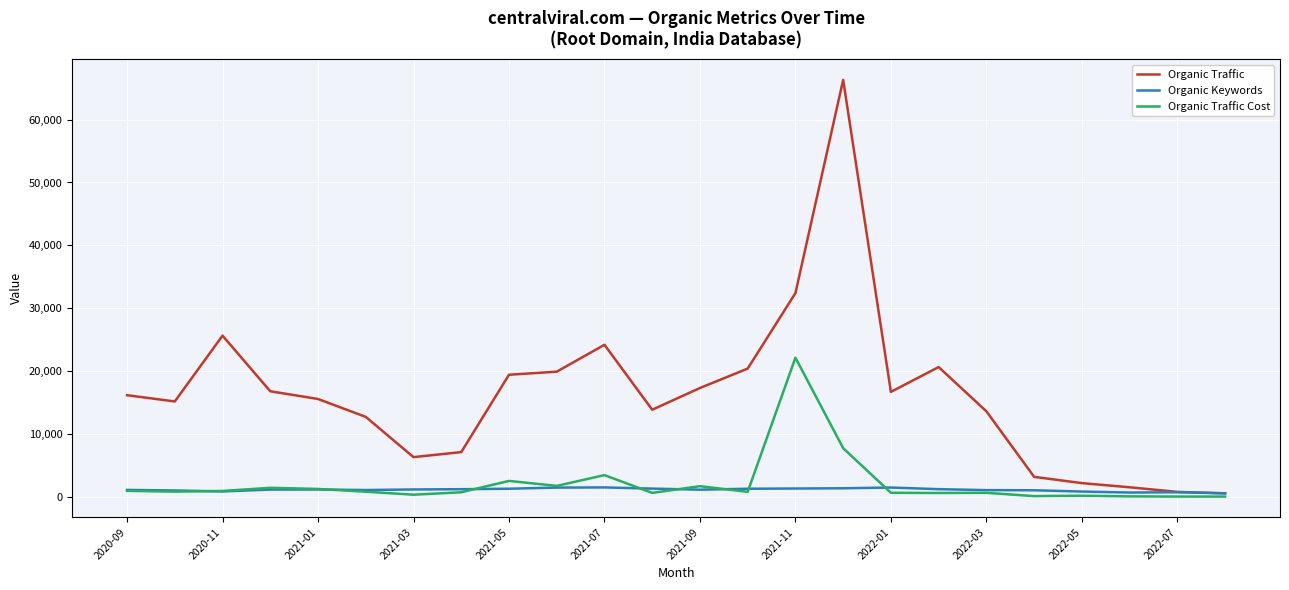

What is the difference between the second highest and second lowest values in the Organic Traffic series?

31638